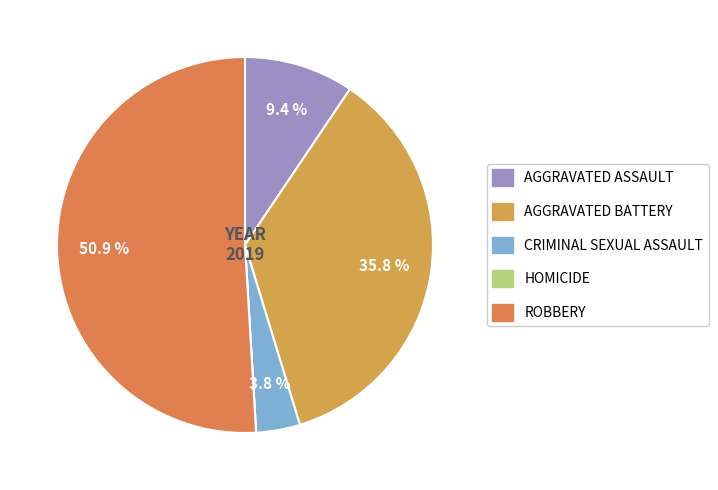

Count the number of slices in the pie.

5